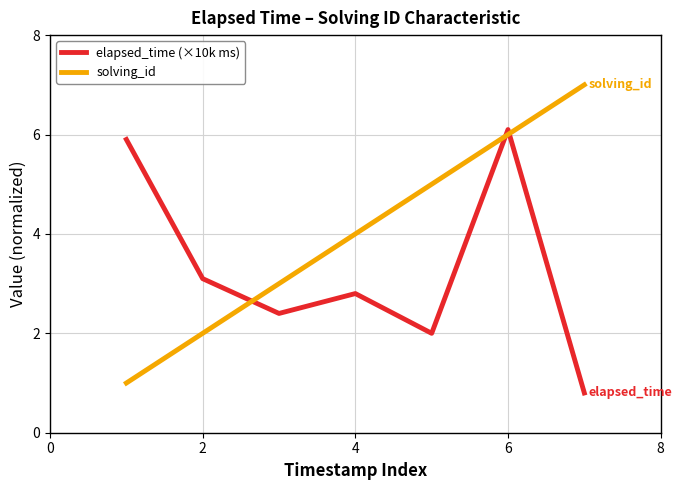

Which series has the largest range (max minus min)?

solving_id